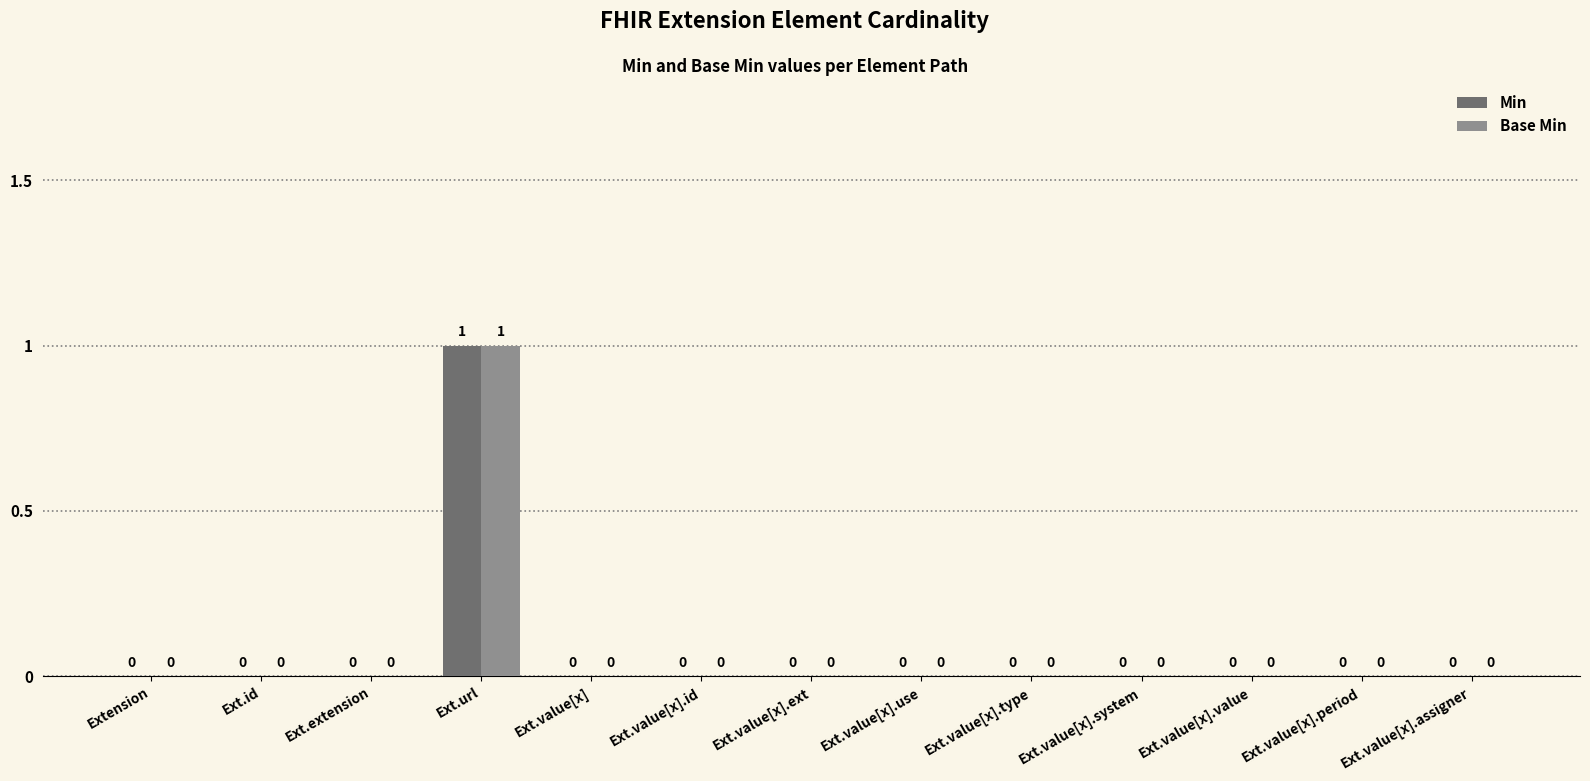

Is it true that Min equals 0 at Ext.value[x].system?

True